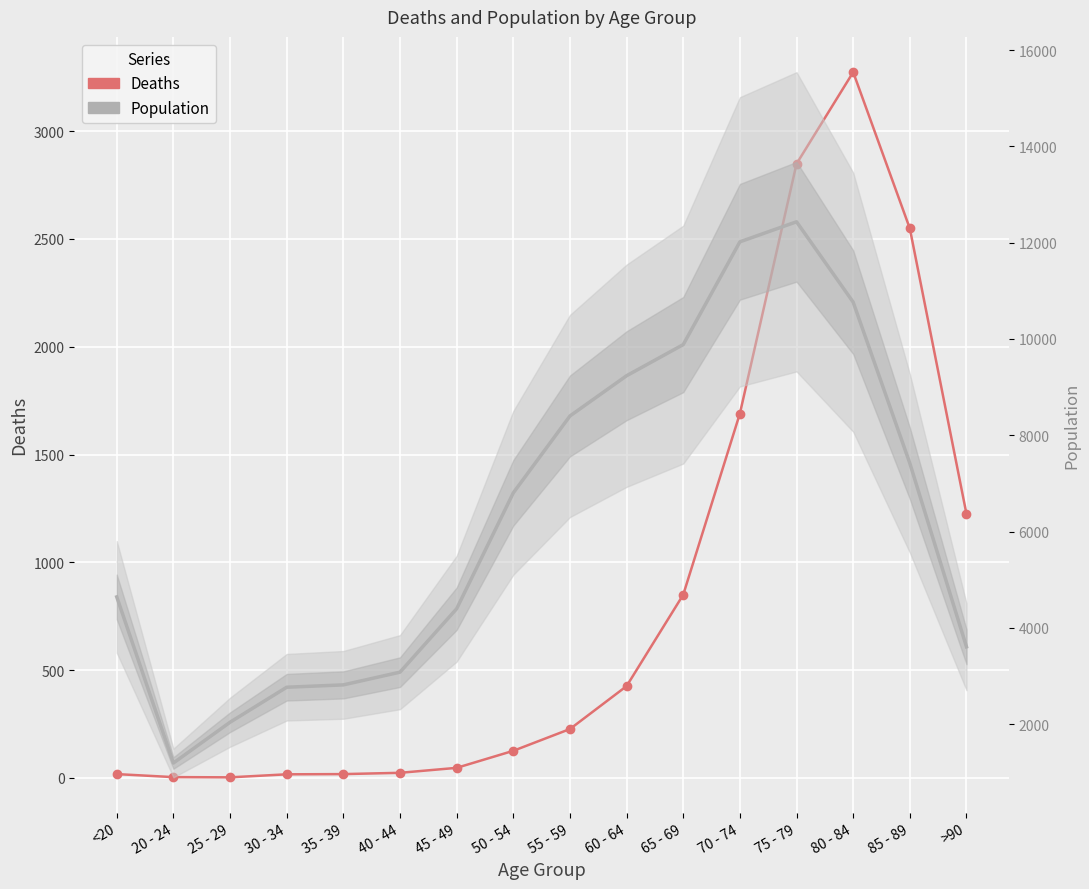

Which series has the widest spread of values?

Population (smooth)